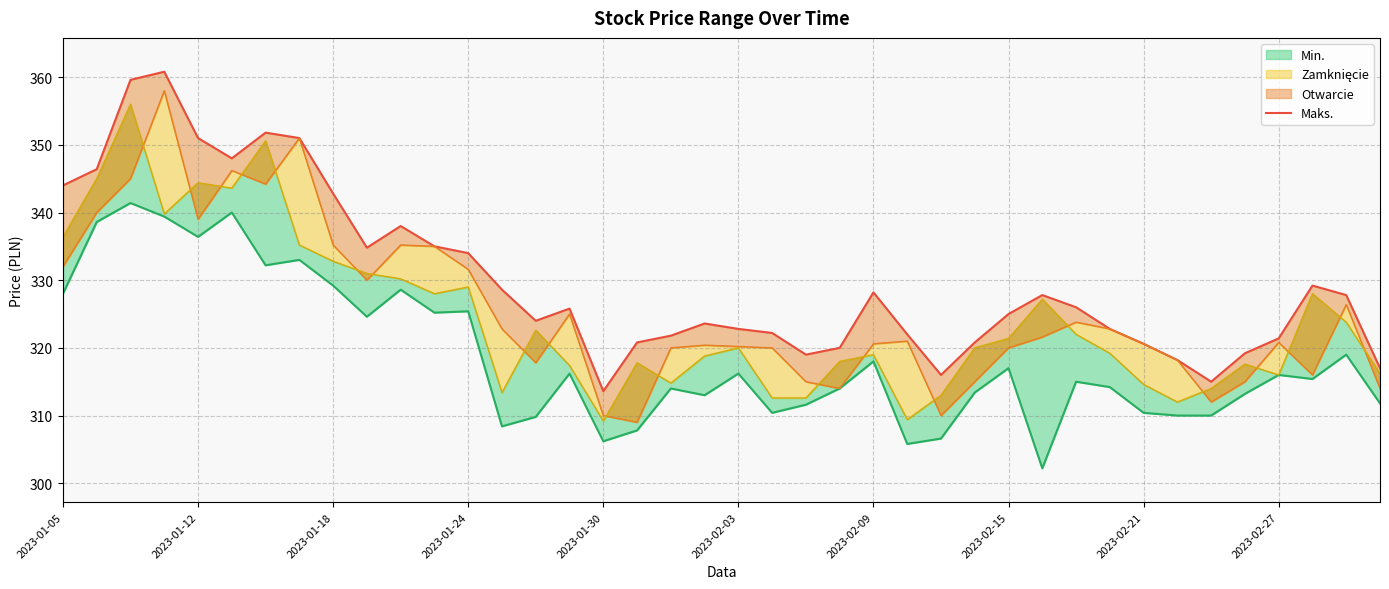

What is the sum of the values at 2023-01-05 and 17?

664.8